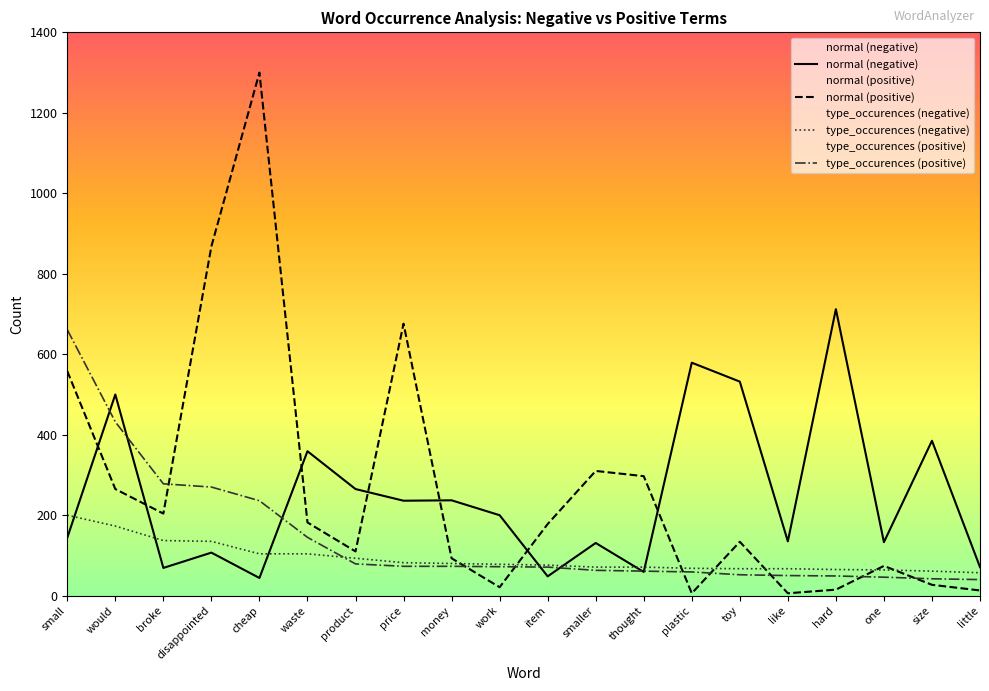

List the labels in order of normal (negative) value, smallest first.

cheap, item, thought, broke, little, disappointed, smaller, one, like, small, work, price, money, product, waste, size, would, toy, plastic, hard